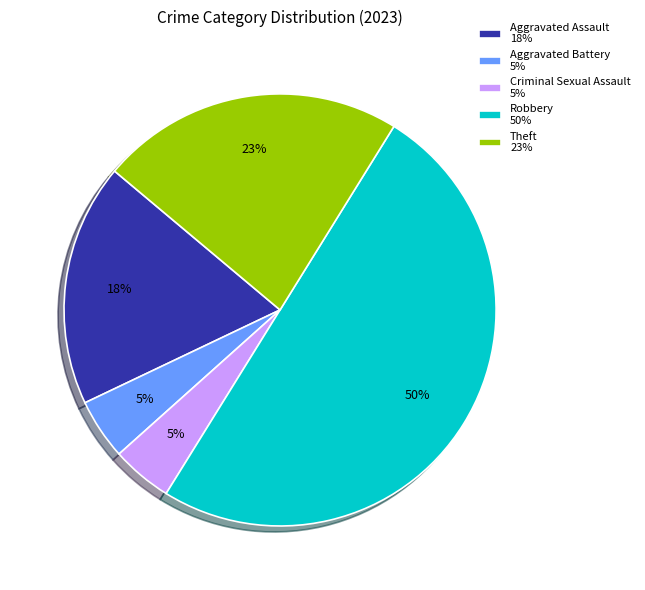

Which slice is the largest?

Robbery